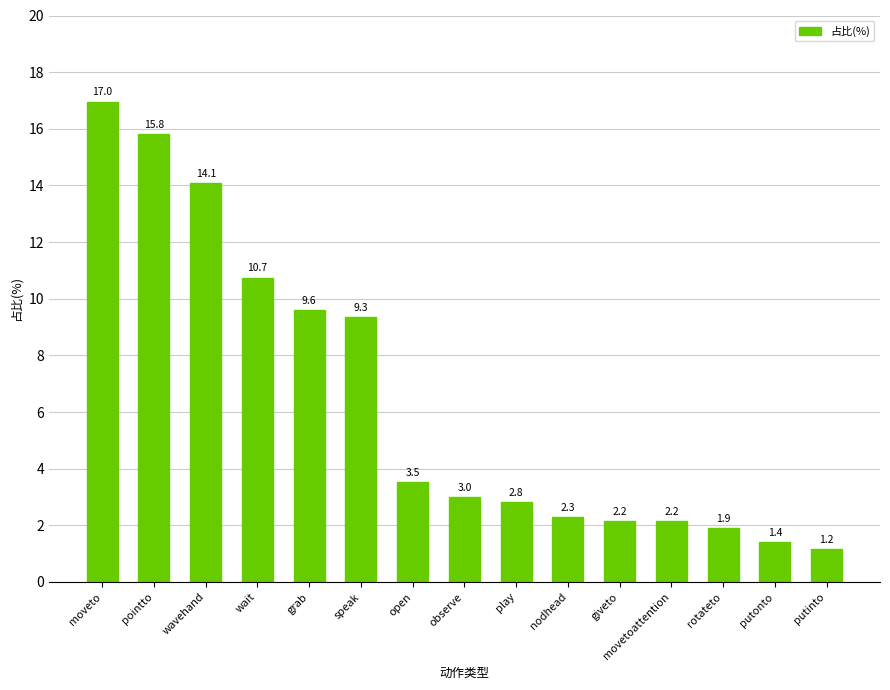

The value at rotateto is 1.9. True or false?

True